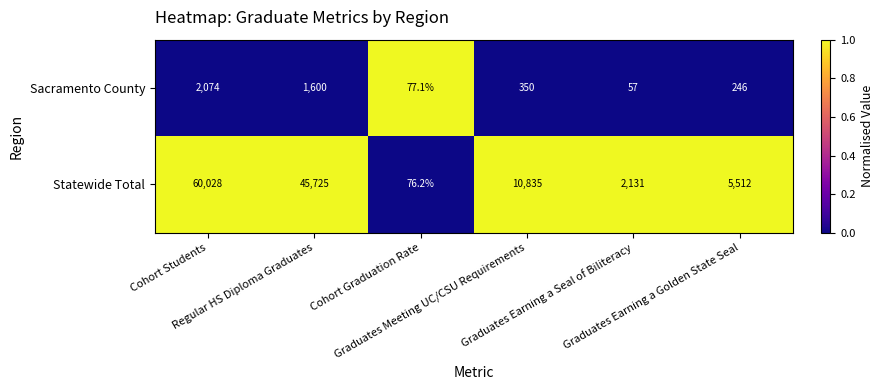

Rank the series by their average value, from highest to lowest.

Statewide Total, Sacramento County